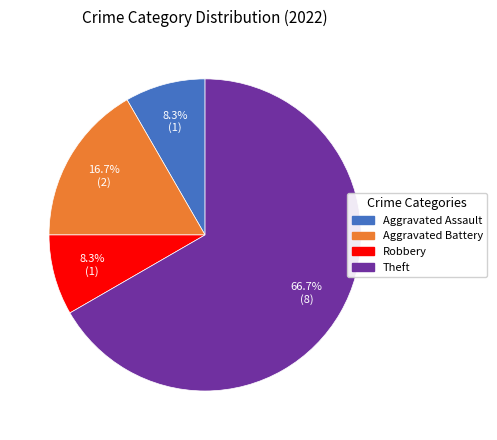

Is there a majority slice in this chart?

Yes